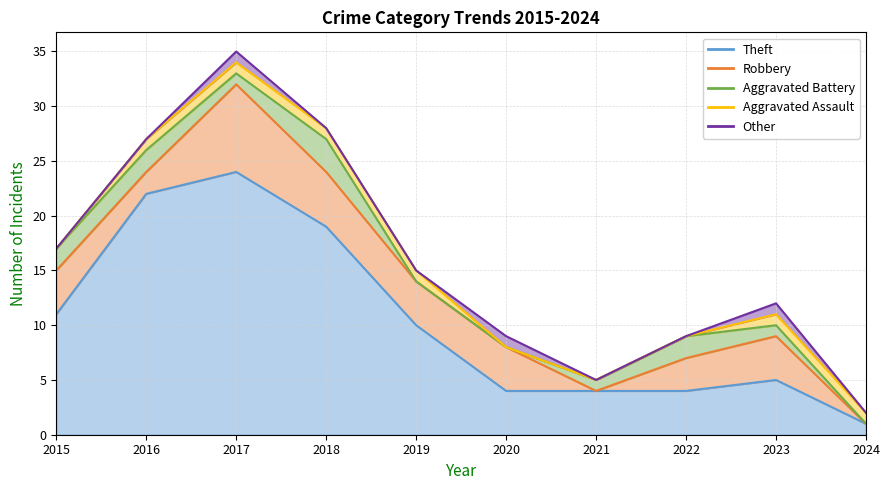

Rank the categories by Robbery value from highest to lowest.

2017, 2018, 2015, 2019, 2020, 2023, 2022, 2016, 2021, 2024